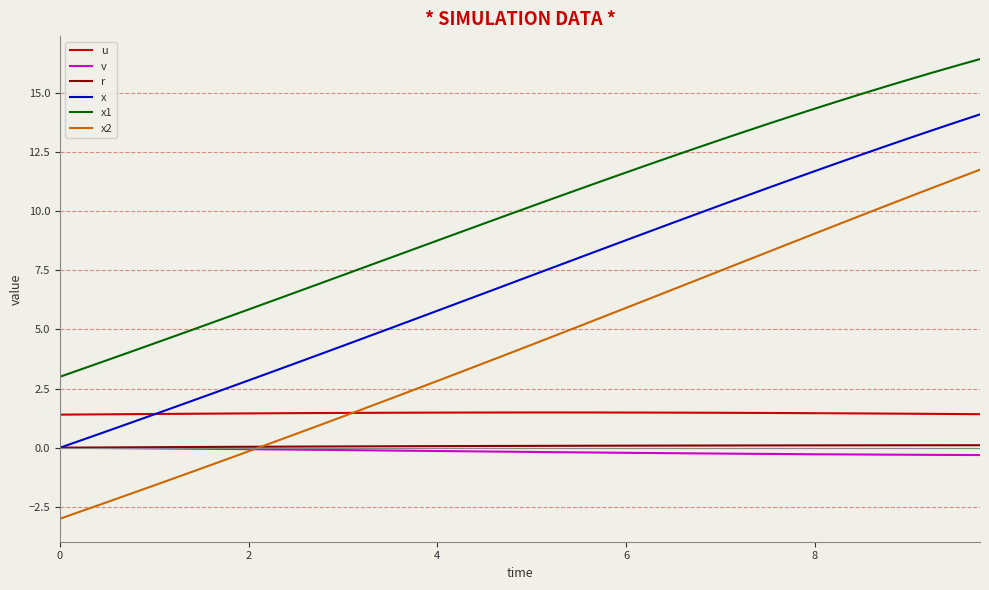

Which series has the largest total across all categories?

x1